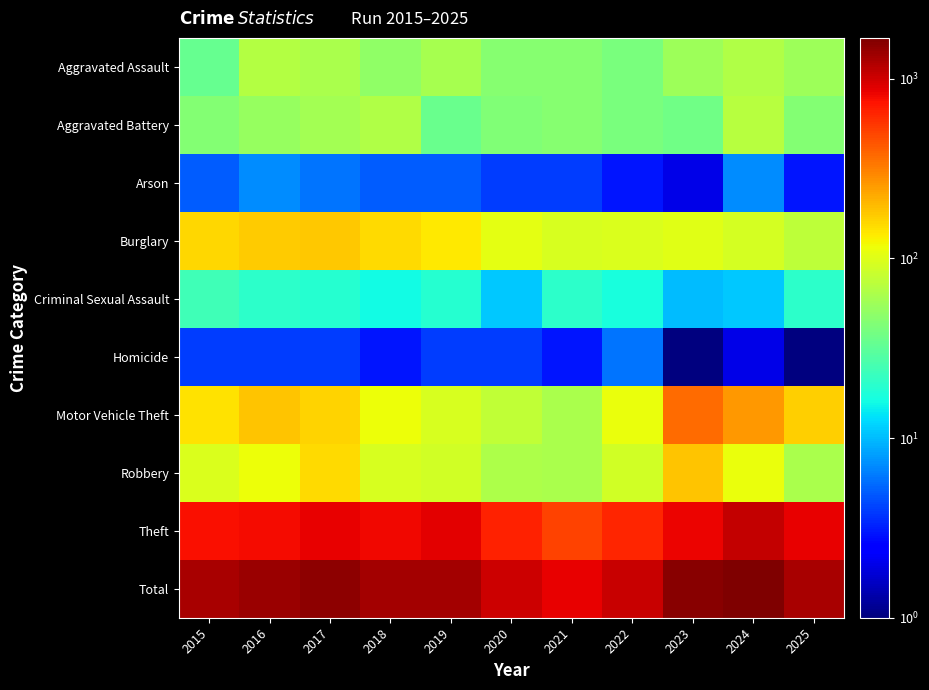

Which series has the largest total across all categories?

Total